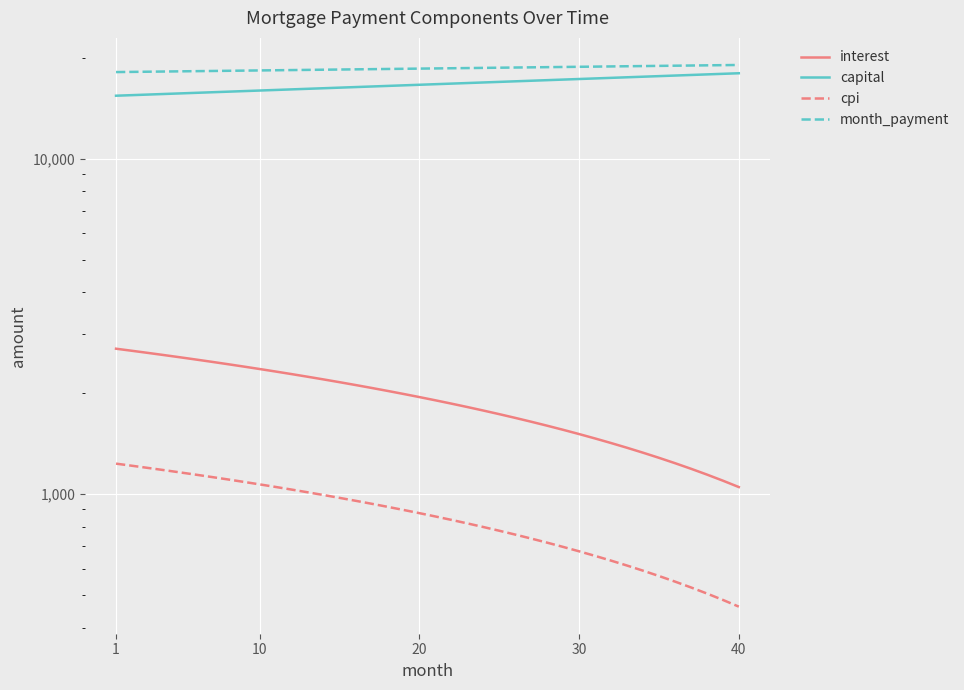

True or false: month_payment and interest intersect in this chart.

False